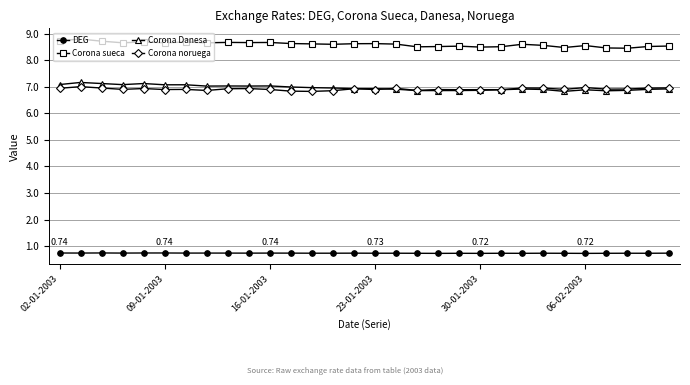

In Corona Danesa, how many points are higher than both neighbors (excluding endpoints)?

7